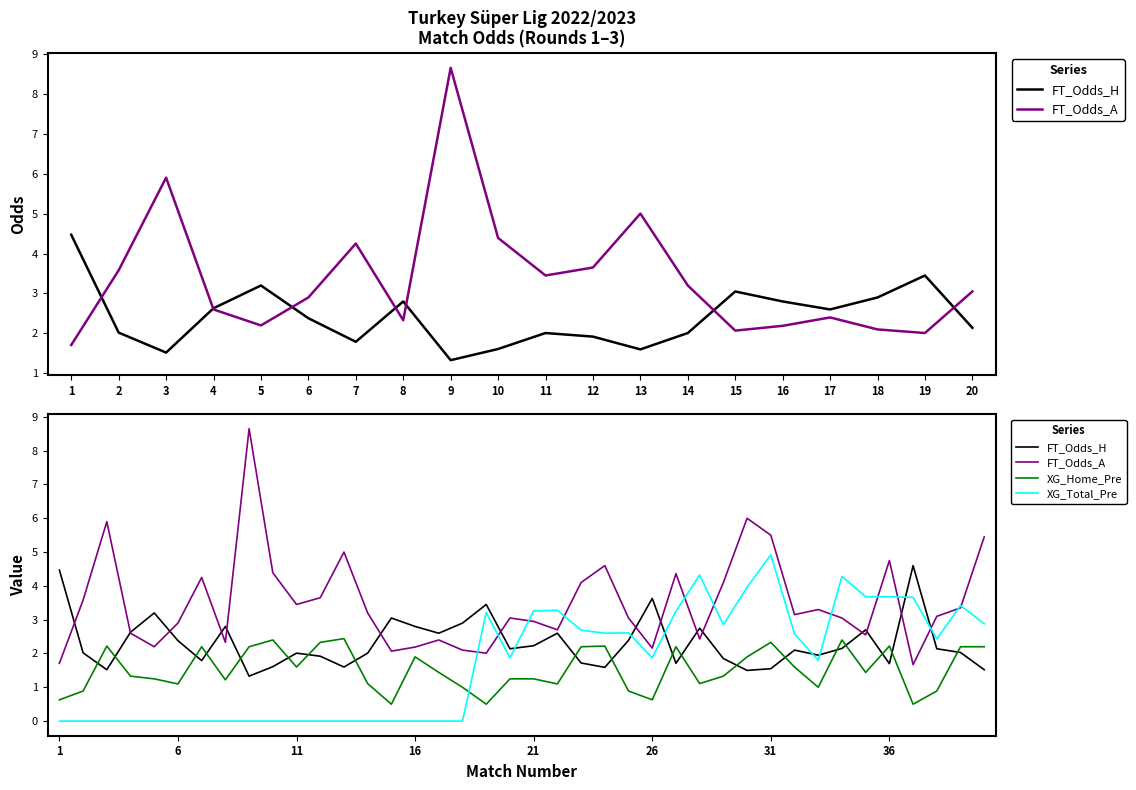

Reading right to left, what are all the values shown in this chart?

FT_Odds_H: 1.5	2.0	2.1	4.6	1.7	2.7	2.1	1.9	2.1	1.6	1.5	1.9	2.8	1.7	3.6	2.4	1.6	1.7	2.6	2.2	2.1	3.5	2.9	2.6	2.8	3.0	2.0	1.6	1.9	2.0	1.6	1.3	2.8	1.8	2.4	3.2	2.6	1.5	2.0	4.5
FT_Odds_A: 5.5	3.4	3.1	1.7	4.8	2.5	3.0	3.3	3.1	5.5	6.0	4.1	2.4	4.4	2.2	3.0	4.6	4.1	2.7	3.0	3.0	2.0	2.1	2.4	2.2	2.1	3.2	5.0	3.6	3.5	4.4	8.7	2.3	4.2	2.9	2.2	2.6	5.9	3.6	1.7
XG_Home_Pre: 2.2	2.2	0.9	0.5	2.2	1.4	2.4	1.0	1.6	2.3	1.9	1.3	1.1	2.2	0.6	0.9	2.2	2.2	1.1	1.2	1.2	0.5	1.0	1.4	1.9	0.5	1.1	2.4	2.3	1.6	2.4	2.2	1.2	2.2	1.1	1.2	1.3	2.2	0.9	0.6
XG_Total_Pre: 2.9	3.4	2.4	3.7	3.7	3.7	4.3	1.8	2.6	4.9	4.0	2.9	4.3	3.2	1.9	2.6	2.6	2.7	3.3	3.3	1.9	3.2	0.0	0.0	0.0	0.0	0.0	0.0	0.0	0.0	0.0	0.0	0.0	0.0	0.0	0.0	0.0	0.0	0.0	0.0